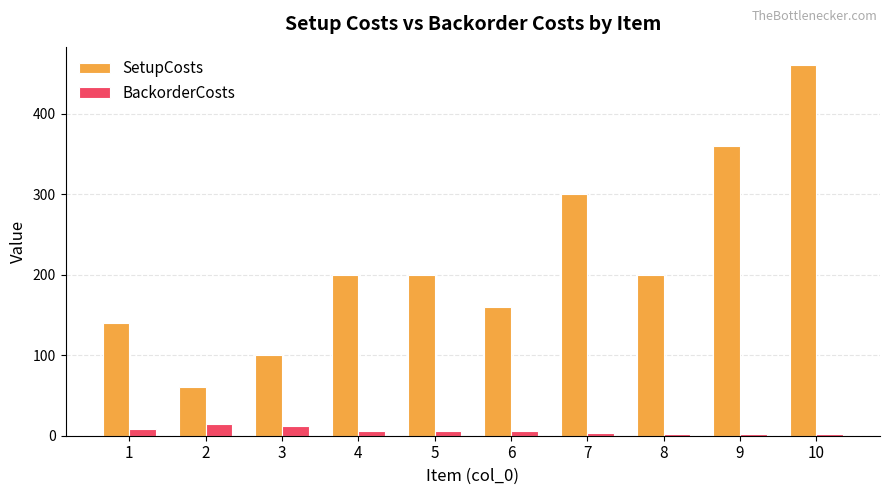

Rank the series by their maximum value, from lowest to highest.

BackorderCosts, SetupCosts